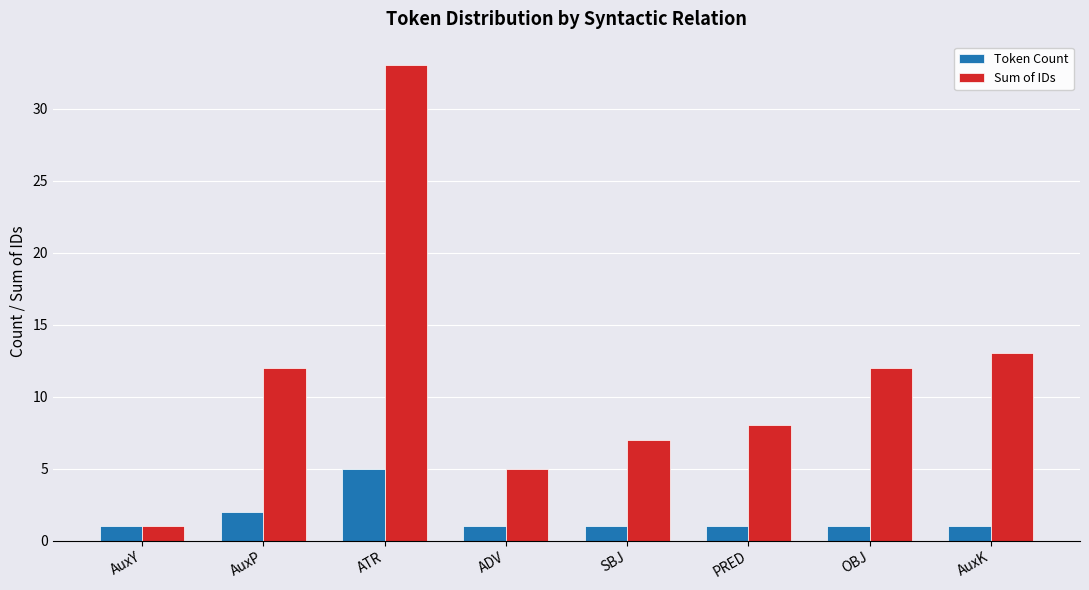

What is the label of the 6th bar from the left?

PRED